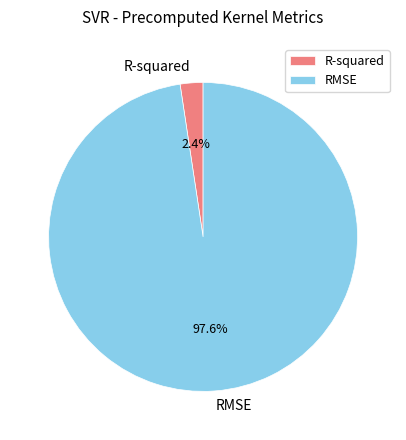

To the nearest percent, what is the average slice percentage?

50%